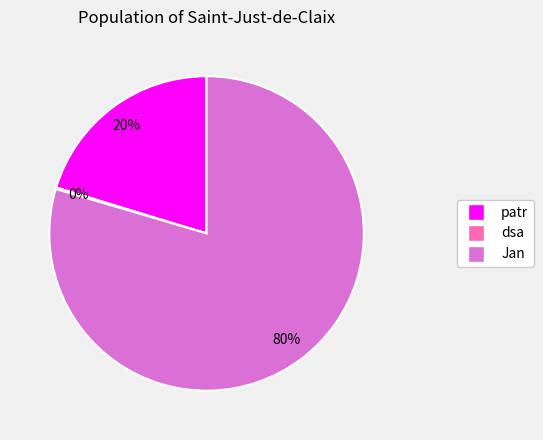

Which category has the biggest portion of the pie?

Jan